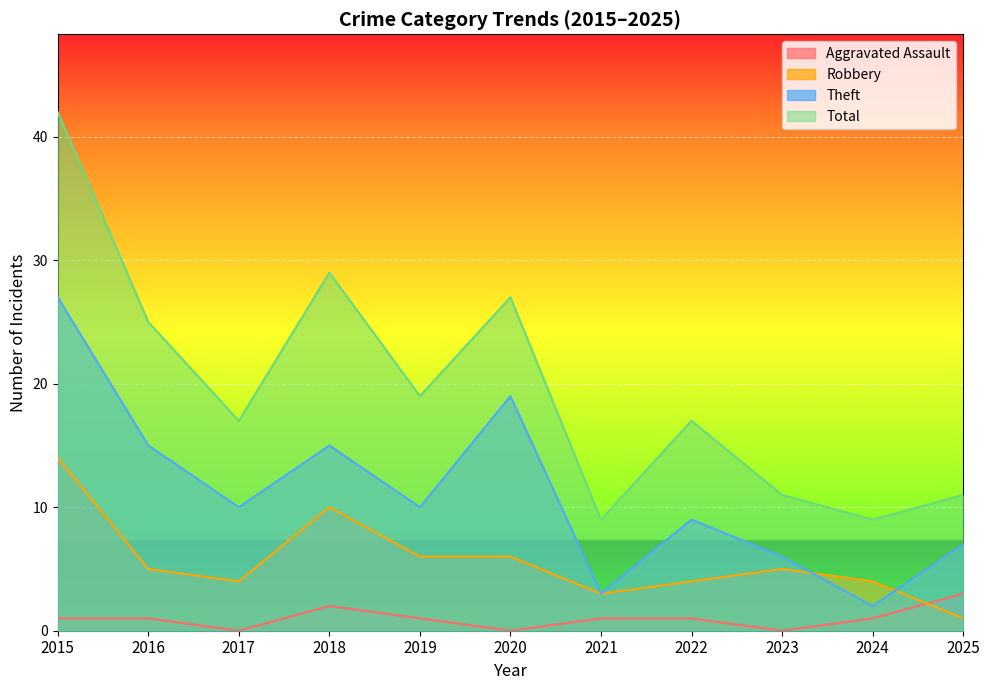

What is the difference between the second highest and minimum values in the Total series?

20